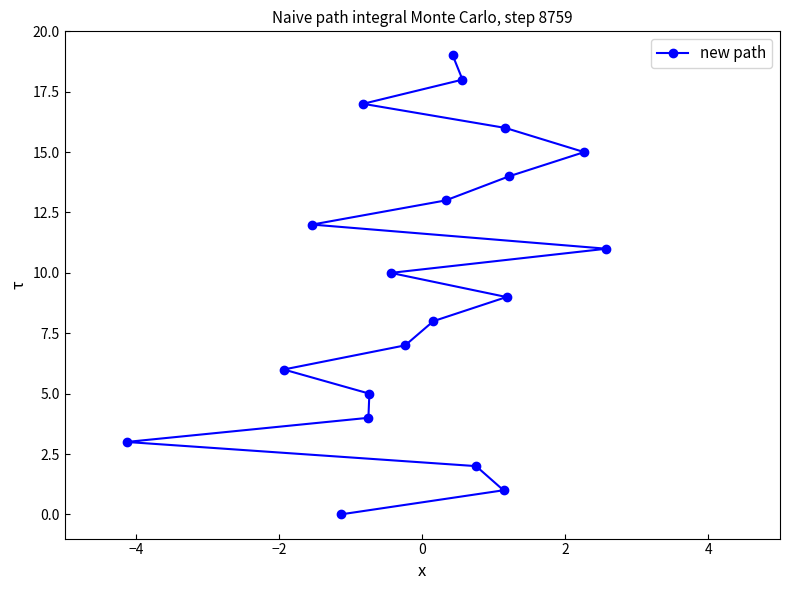

Count the number of categories in the chart.

20